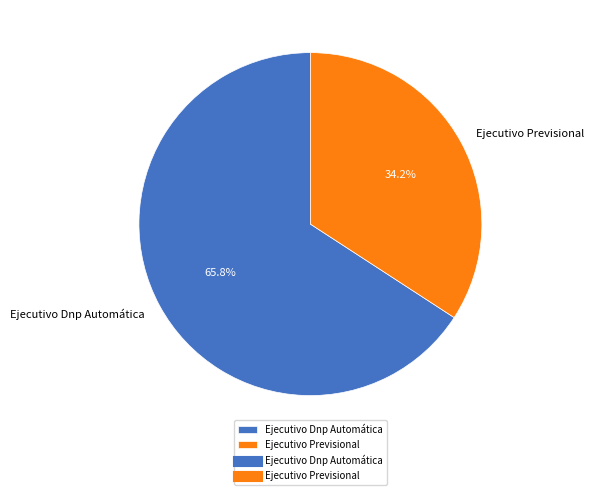

To the nearest percent, what percentage of the pie is Ejecutivo Previsional?

34%